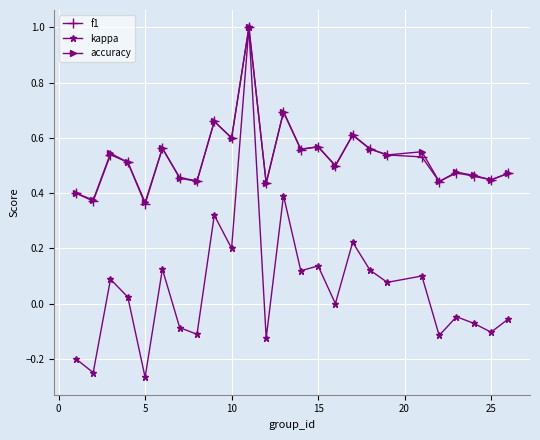

What is the highest value of the kappa series?

1.0